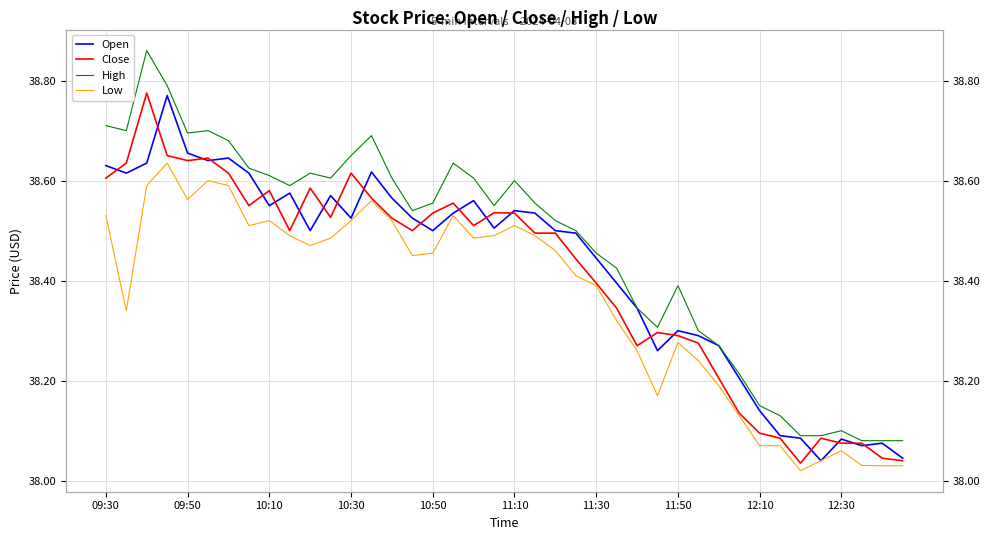

True or false: Open and Low cross at least once.

False